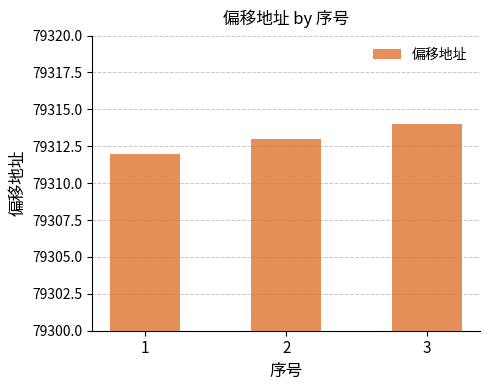

What is the value of the 1st bar from the left?

79312